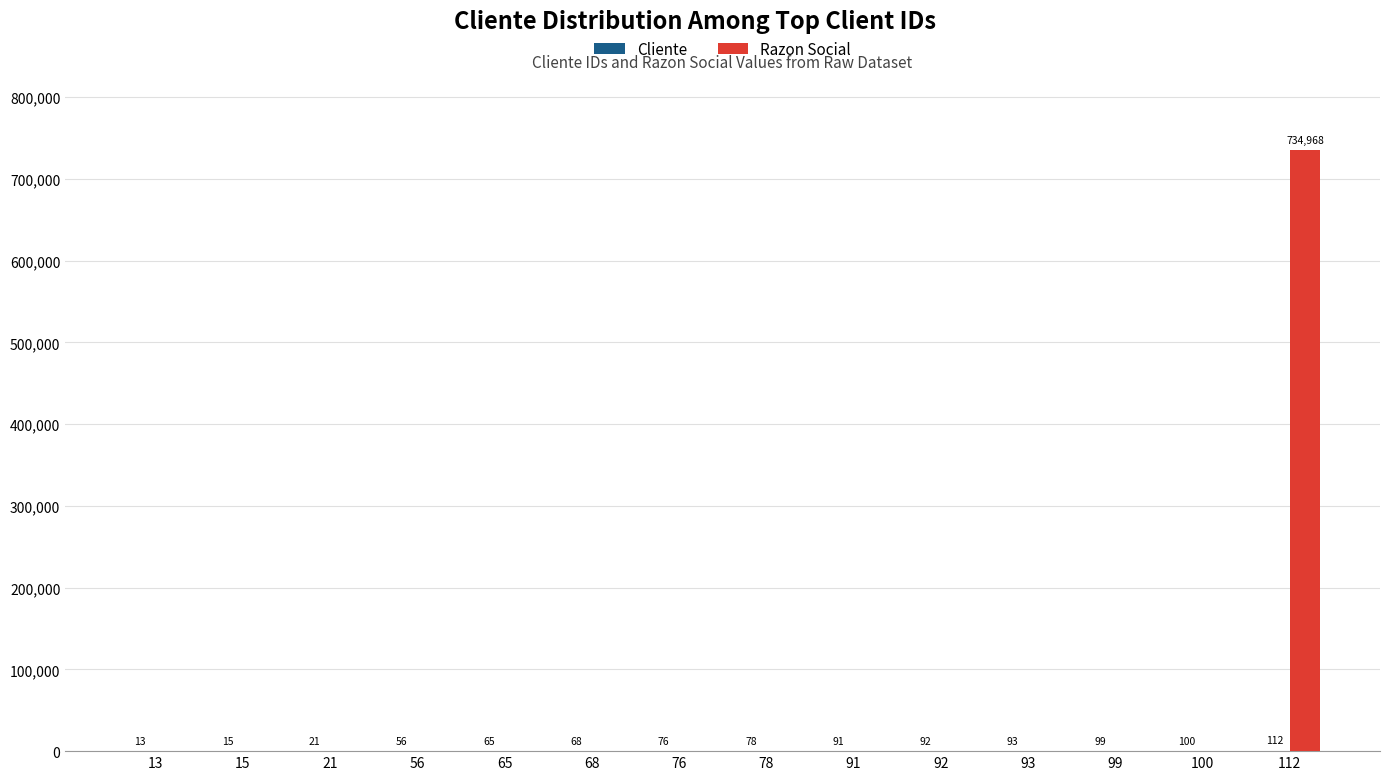

What is the sum of all Razon Social values?

734968